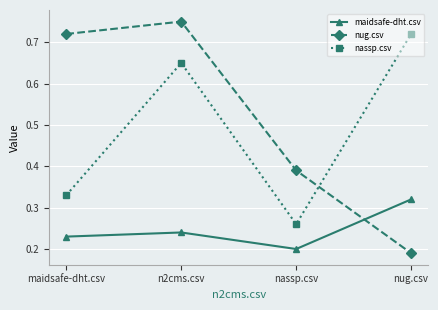

What is the label of the 2nd point from the left?

n2cms.csv